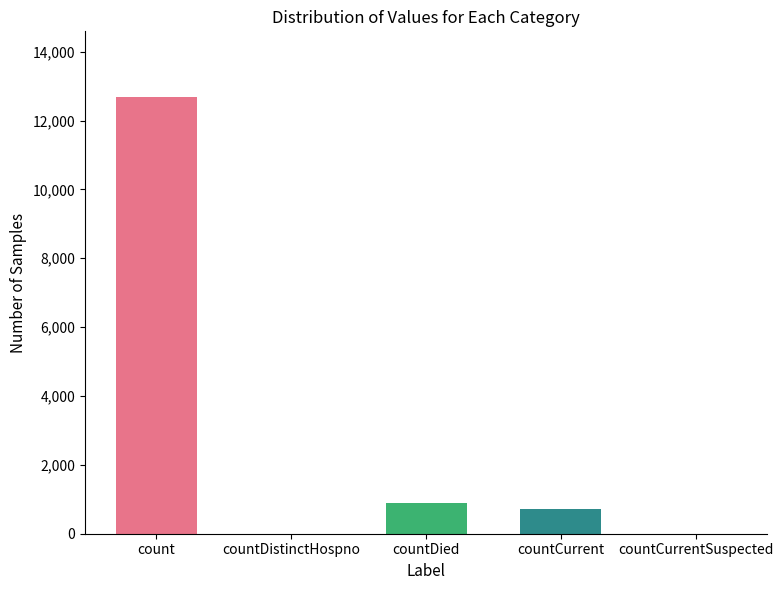

How many series are shown in this chart?

1